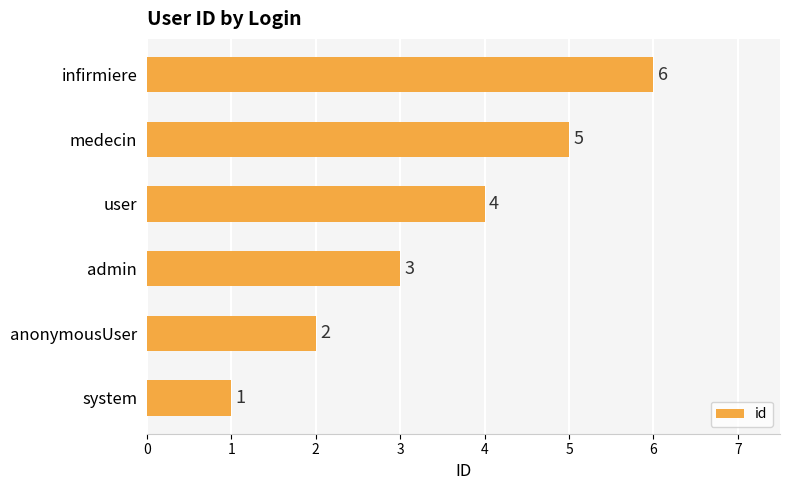

Is it true that the value at user is 6?

False